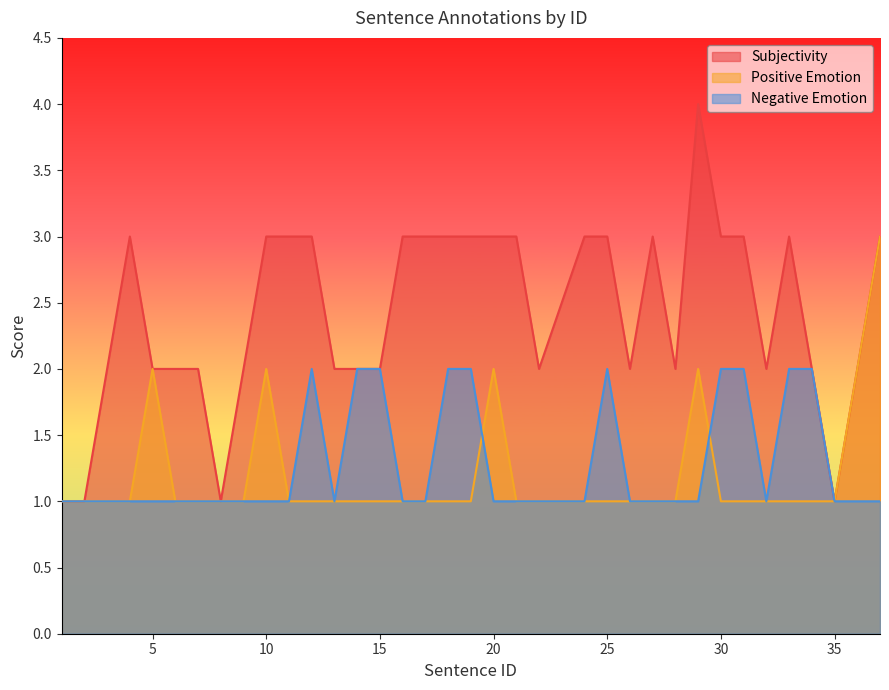

Count the number of categories in the chart.

36